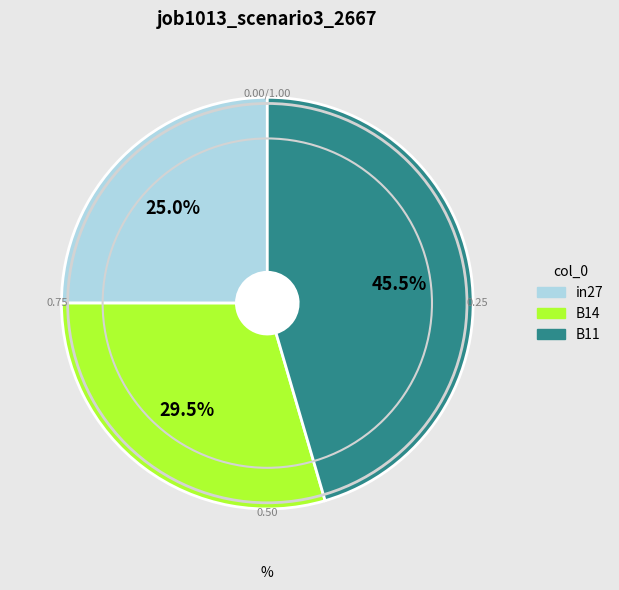

Is in27 the majority of the pie?

No